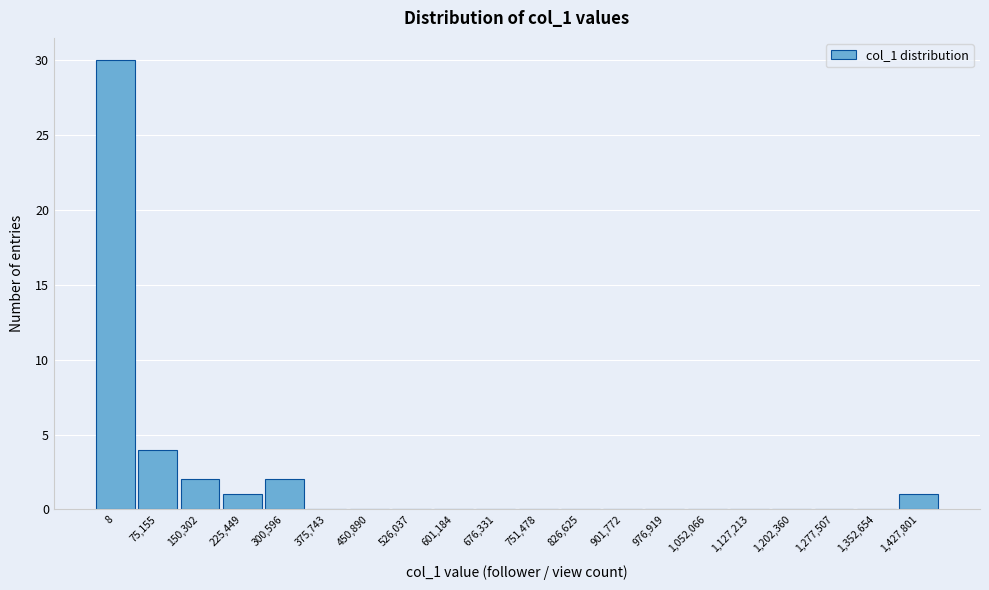

Reading left to right, list all the values displayed in this chart.

8=30	75,155=4	150,302=2	225,449=1	300,596=2	375,743=0	450,890=0	526,037=0	601,184=0	676,331=0	751,478=0	826,625=0	901,772=0	976,919=0	1,052,066=0	1,127,213=0	1,202,360=0	1,277,507=0	1,352,654=0	1,427,801=1